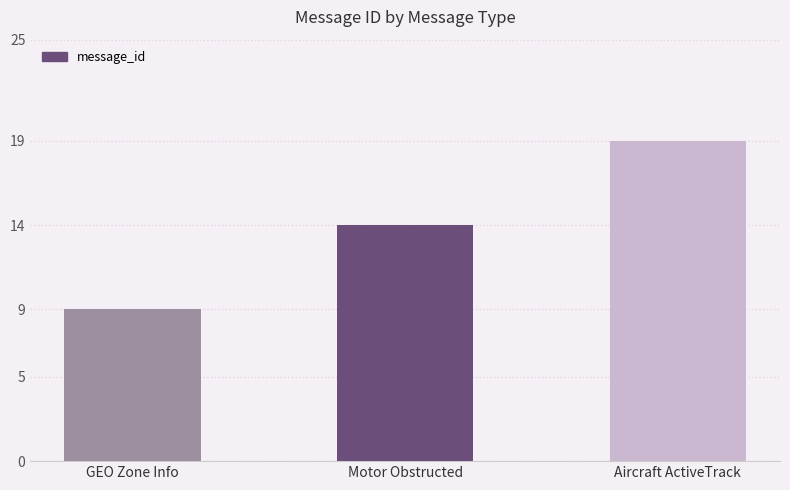

Reading left to right, extract all data points from this chart.

9	14	19